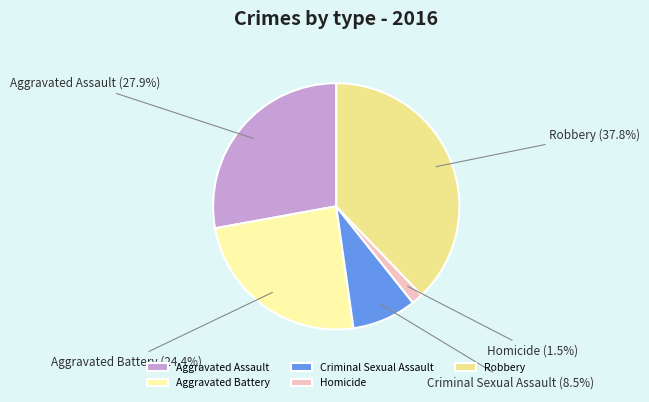

Is there a majority slice in this chart?

No